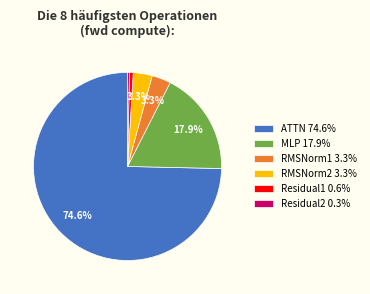

How many segments does this pie chart have?

6